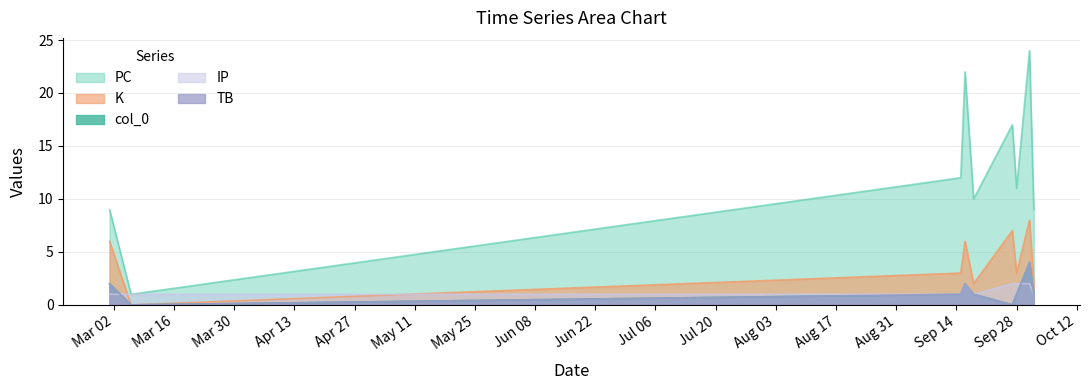

What is the label of the 9th point from the left?

2021-10-02